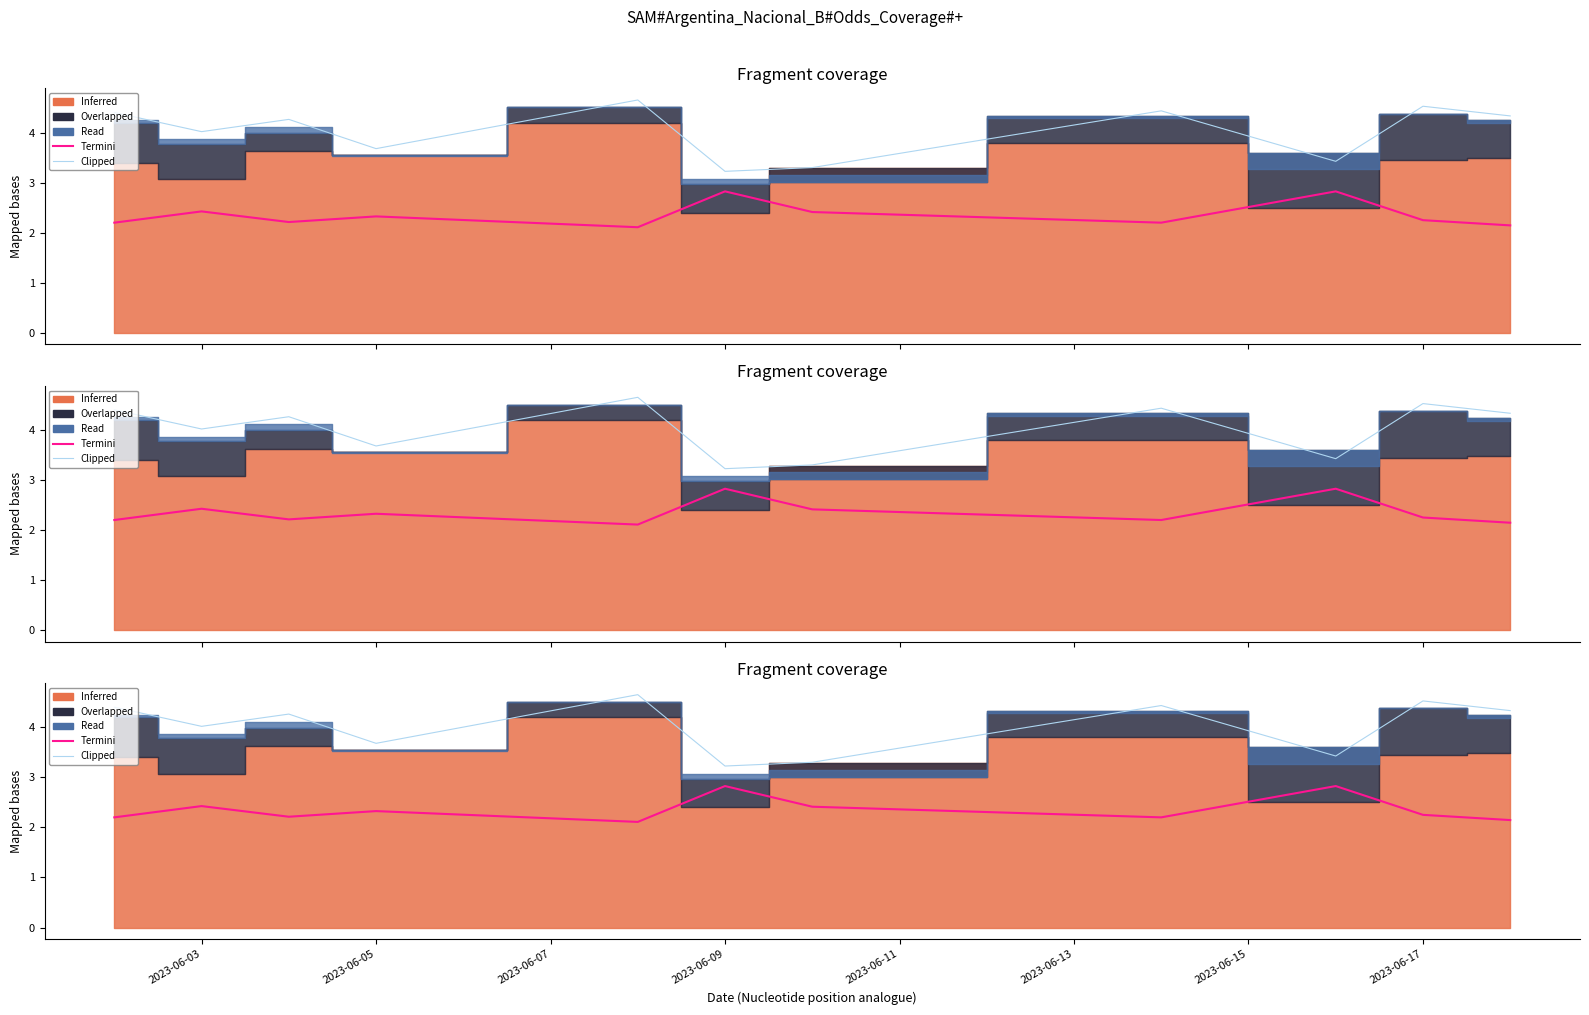

What is the greatest value displayed?

4.7